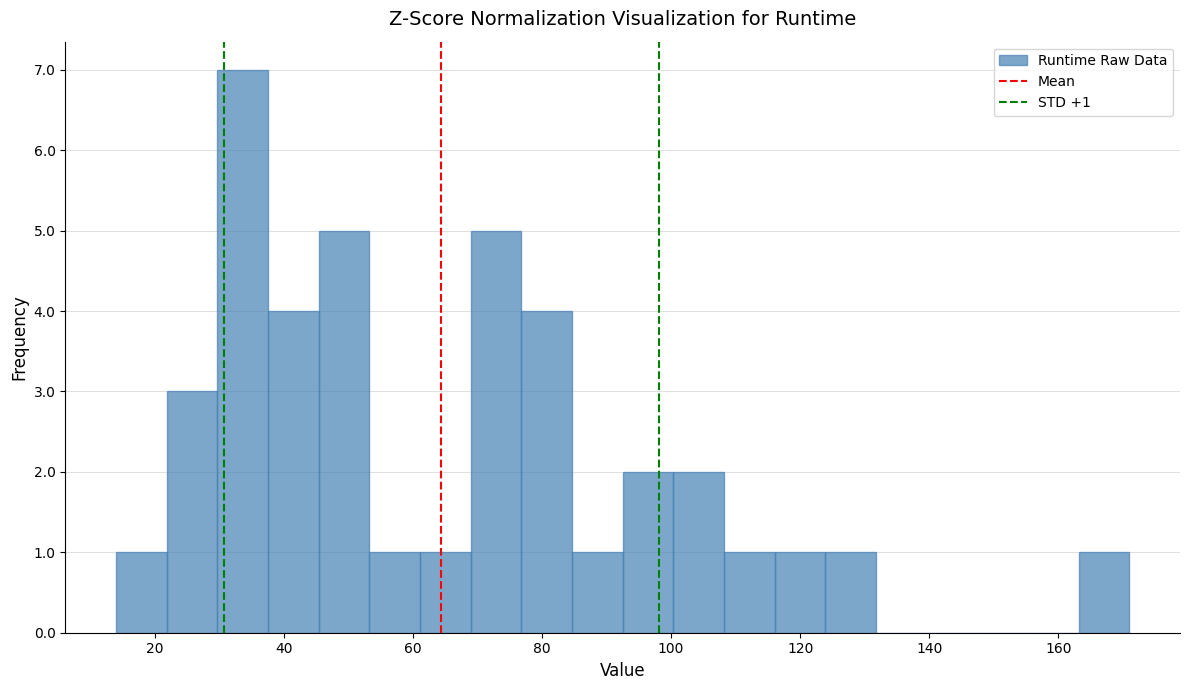

Around what value on the x-axis is the tallest bar? Give the approximate position of its centre, as read against the axis.

34